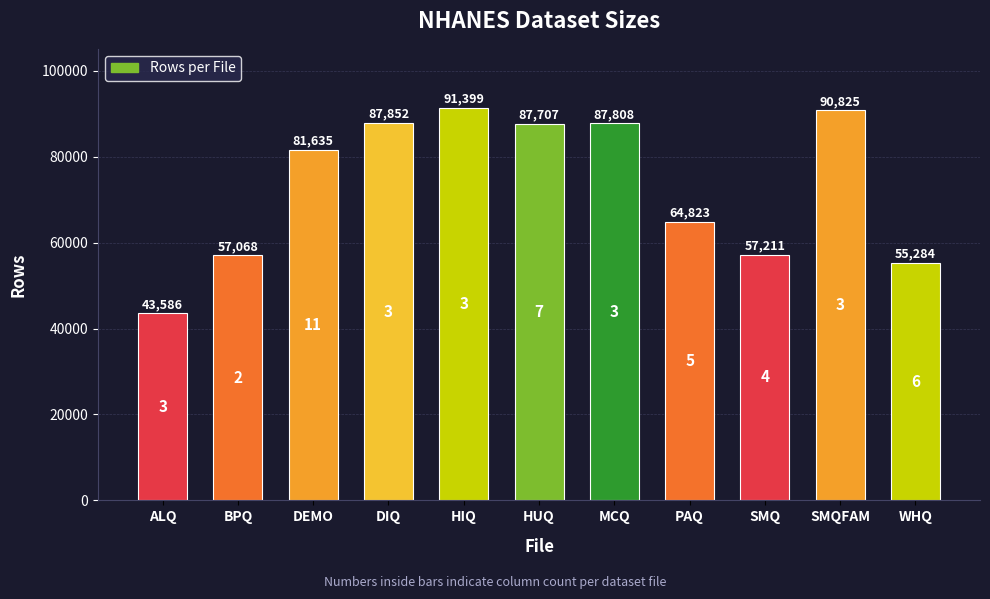

List the labels in order of value, largest first.

HIQ, SMQFAM, DIQ, MCQ, HUQ, DEMO, PAQ, SMQ, BPQ, WHQ, ALQ